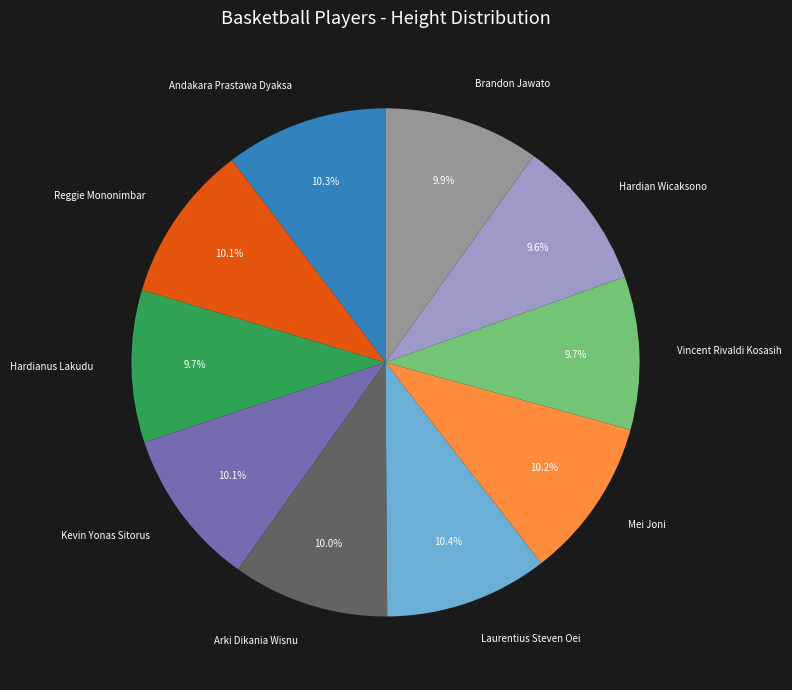

Is it true that Brandon Jawato is 1% of the pie?

False